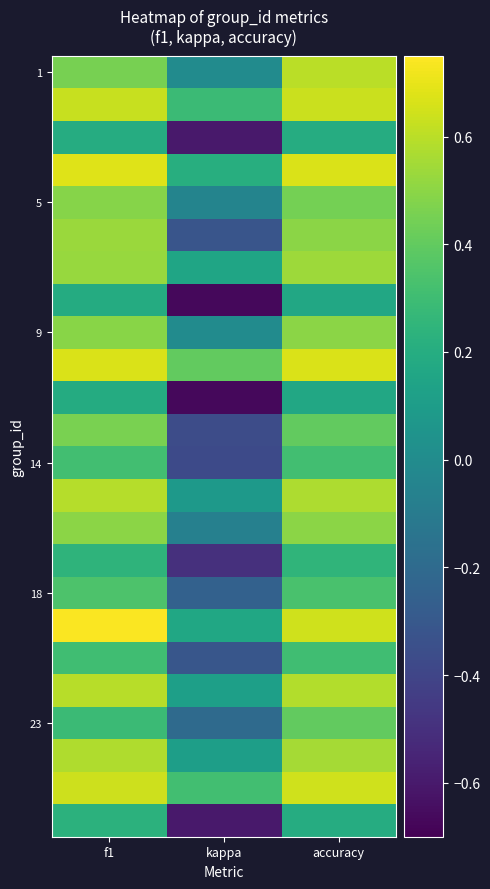

What is the maximum value shown in the chart?

0.7